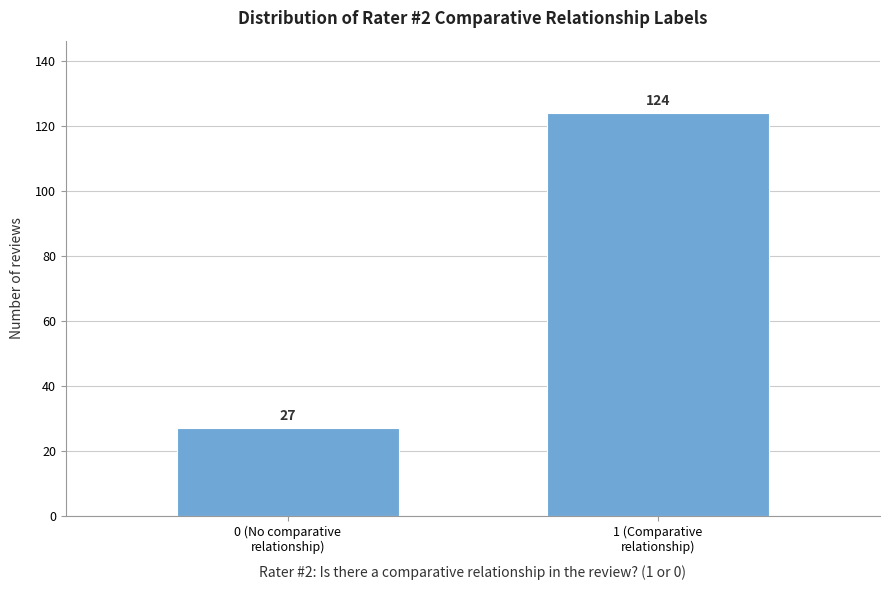

Reading left to right, list all the values displayed in this chart.

27	124